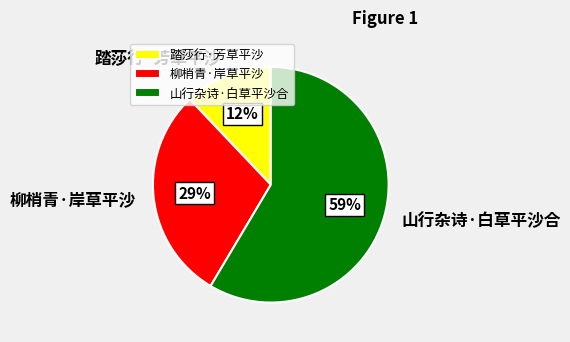

Between 踏莎行·芳草平沙 and 柳梢青·岸草平沙, which is larger?

柳梢青·岸草平沙